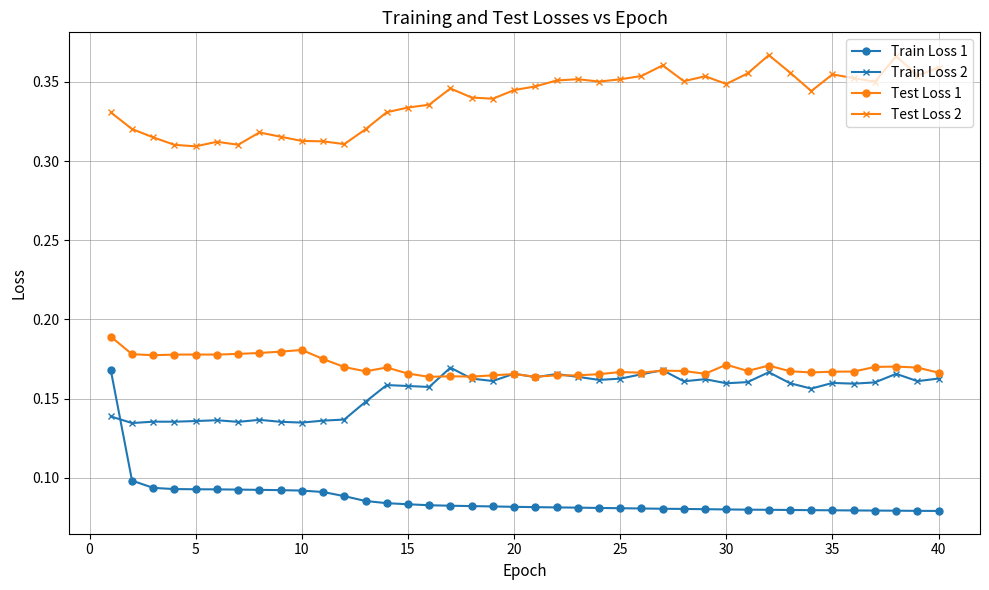

At how many categories does at least one series exceed 0?

40